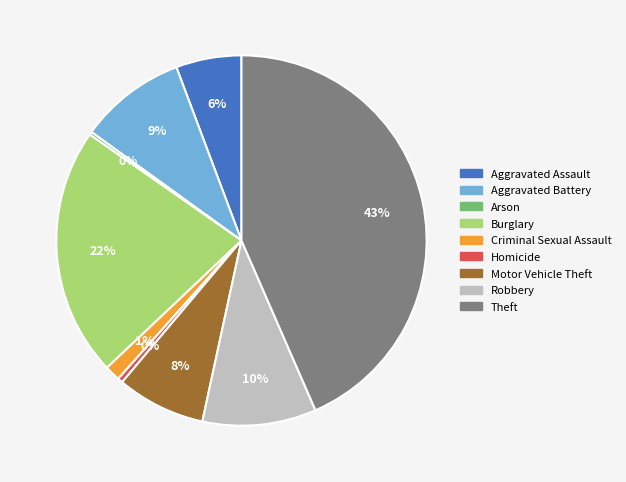

Which slice is the largest?

Theft